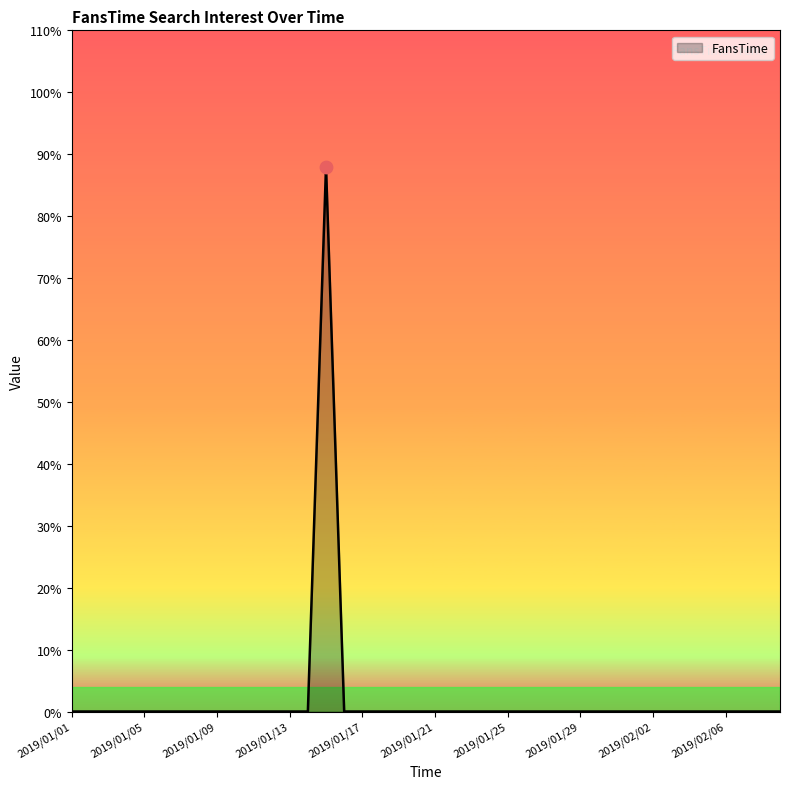

What is the greatest value displayed?

88